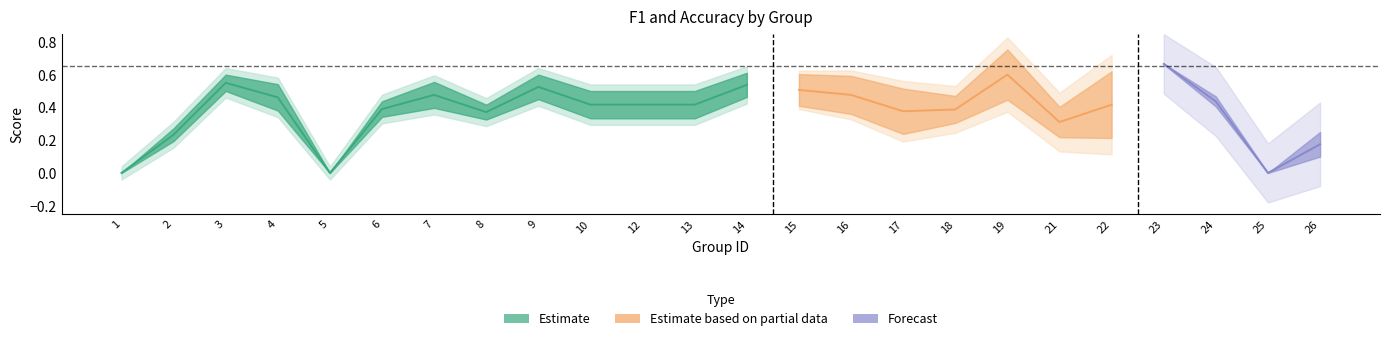

Which has a higher value, 18 or 5?

18